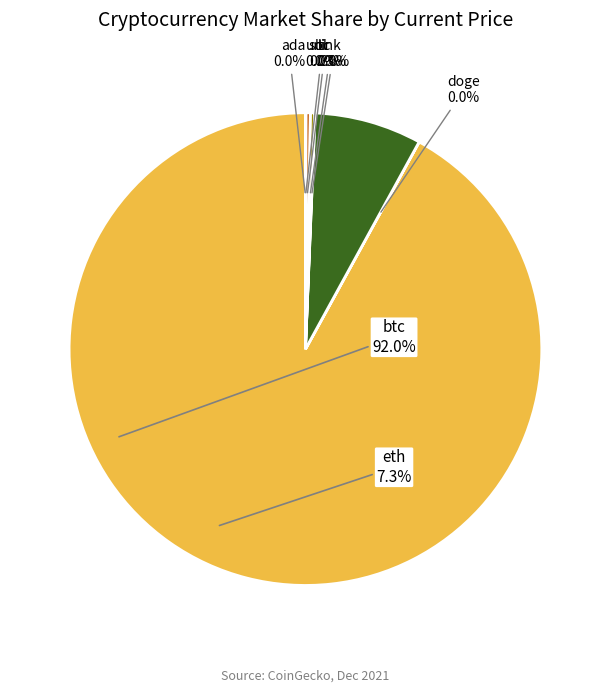

How much of the chart is everything except ltc?

99.7%